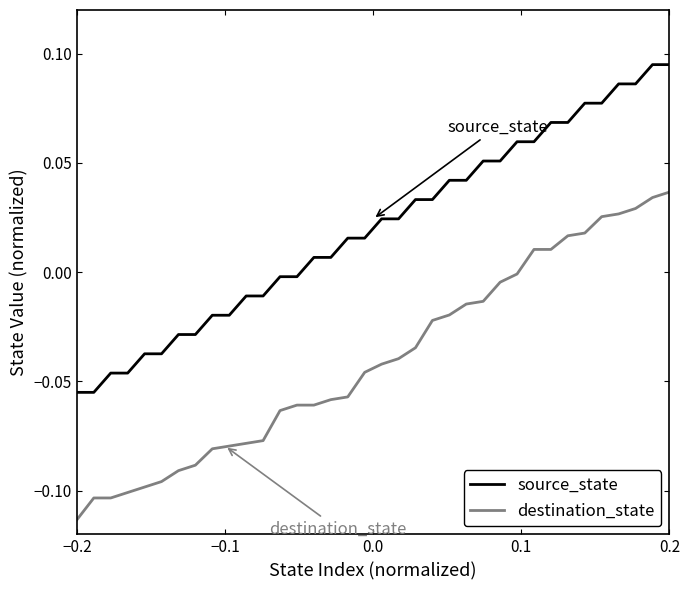

List the series in order of their overall mean, highest first.

source_state, destination_state